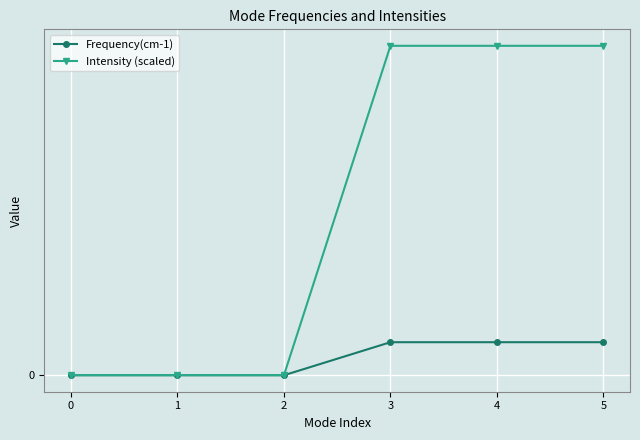

What is the average value of the Frequency(cm-1) series?

4.6